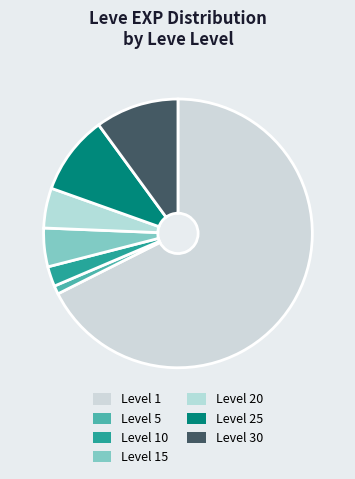

What is the change in value from Level 1 to Level 20?

+19